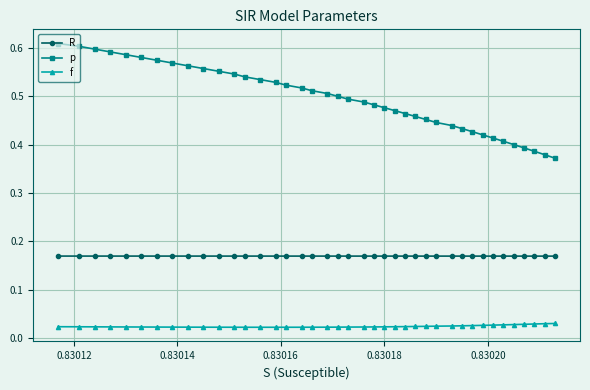

True or false: f has more than 1 interior local peaks.

False